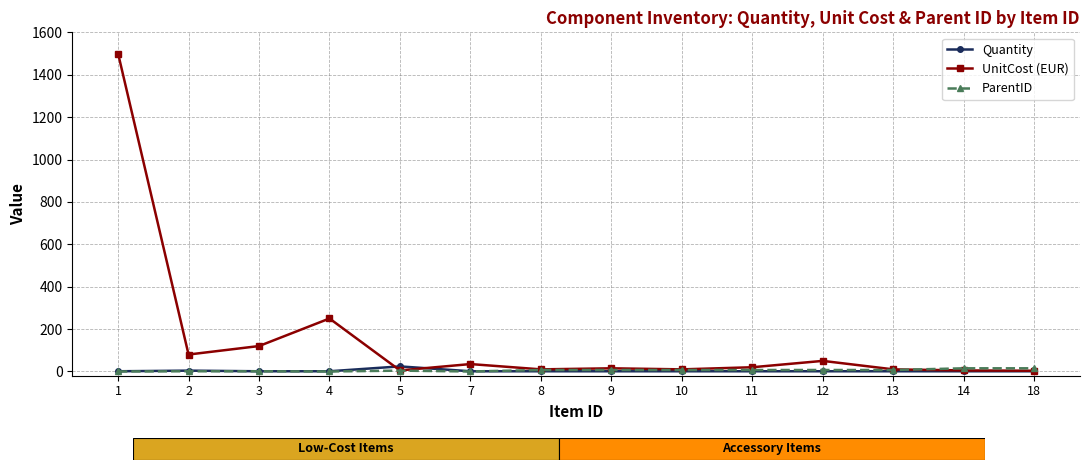

At which category does UnitCost (EUR) reach its first local valley?

2